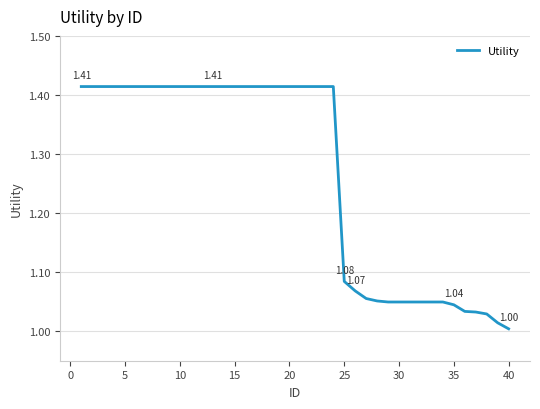

What is the difference between the maximum and minimum values?

0.4